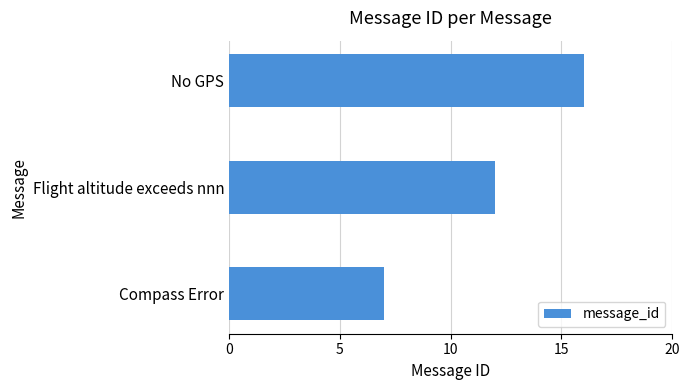

Rank the categories by value from highest to lowest.

No GPS, Flight altitude exceeds nnn, Compass Error